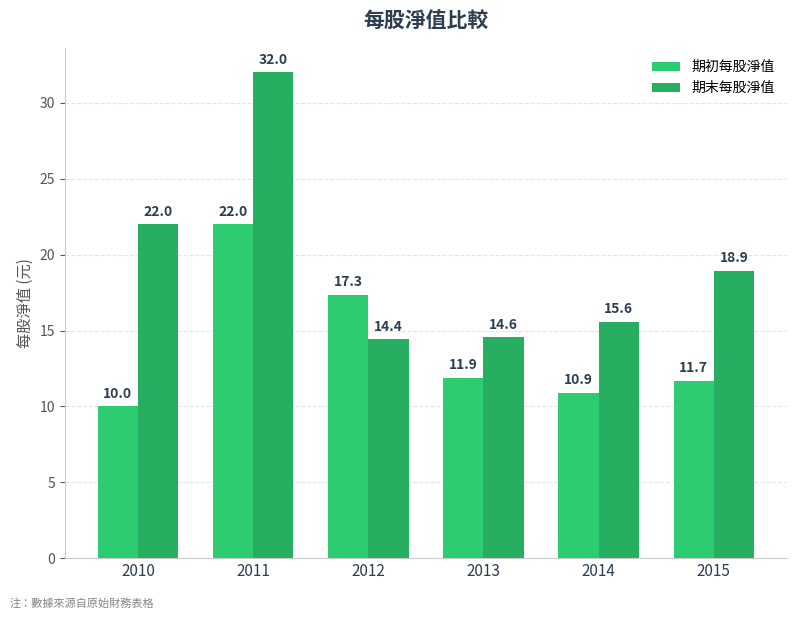

The 期初每股淨值 series shows 11.9 at 2013. True or false?

True